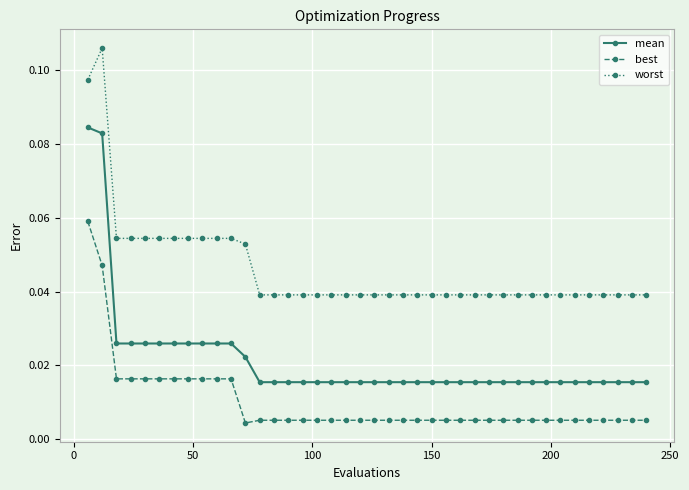

True or false: worst has more than 0 points higher than both neighbors.

True